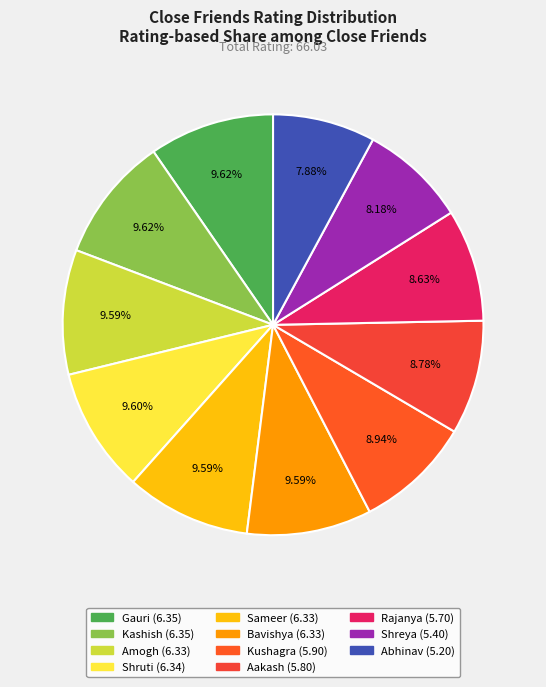

The Bavishya slice represents 10% of the pie. True or false?

True